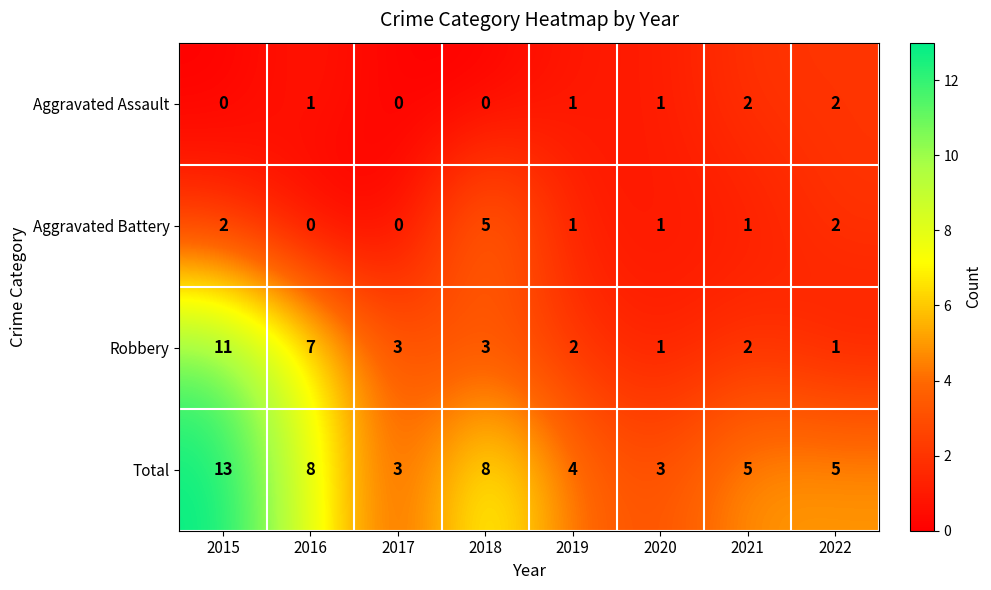

At 2015, list the series in order from largest to smallest.

Total, Robbery, Aggravated Battery, Aggravated Assault